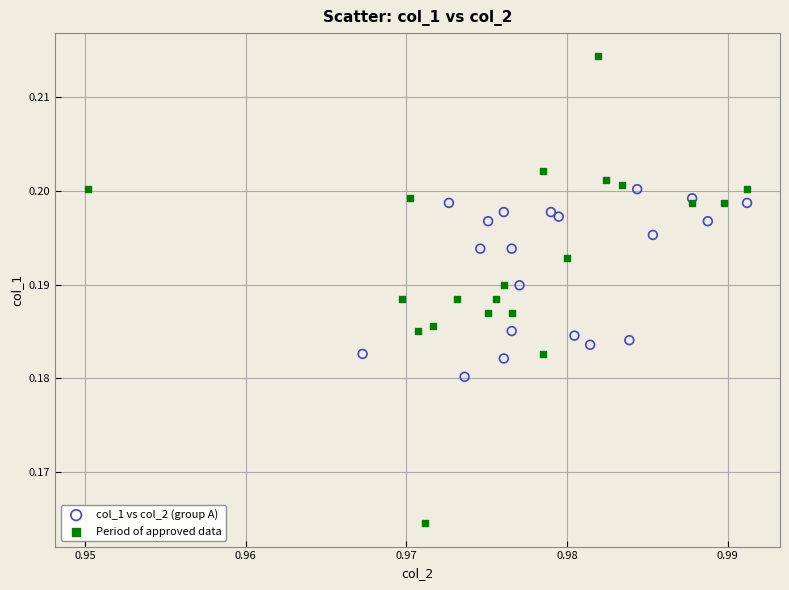

Which series reaches the minimum Y coordinate?

Period of approved data